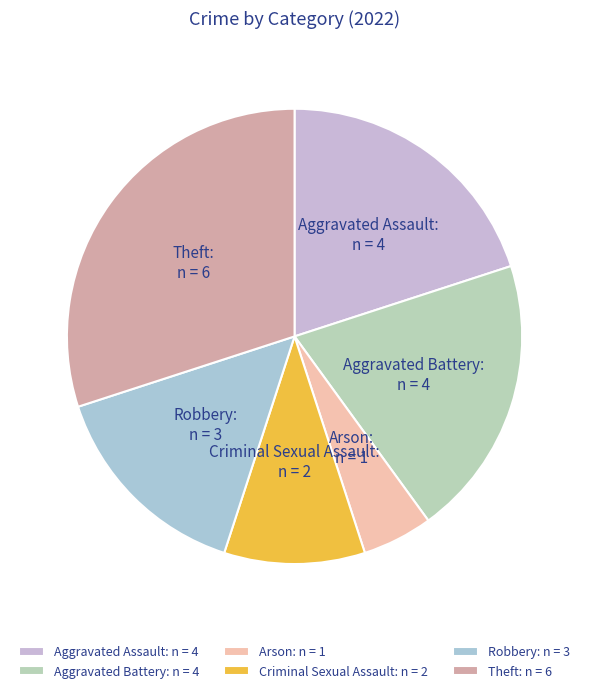

Count the number of slices in the pie.

6